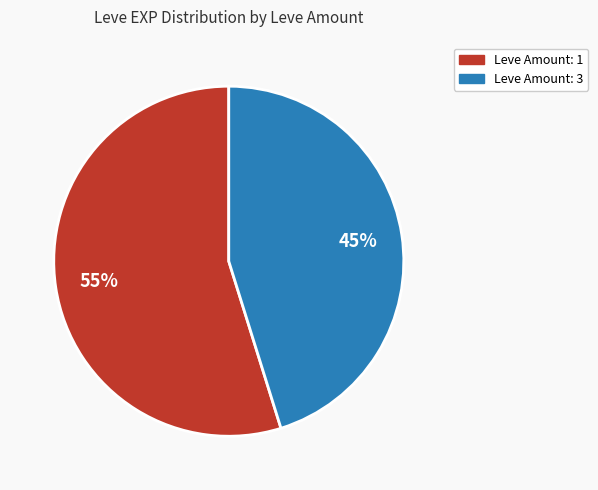

Is there a majority slice in this chart?

Yes